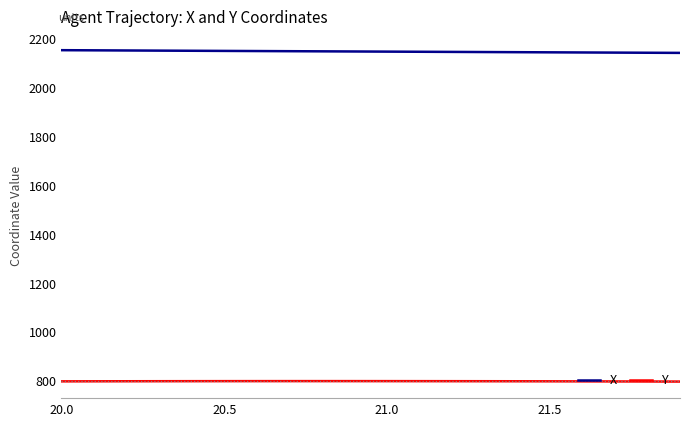

True or false: Y and X intersect in this chart.

False